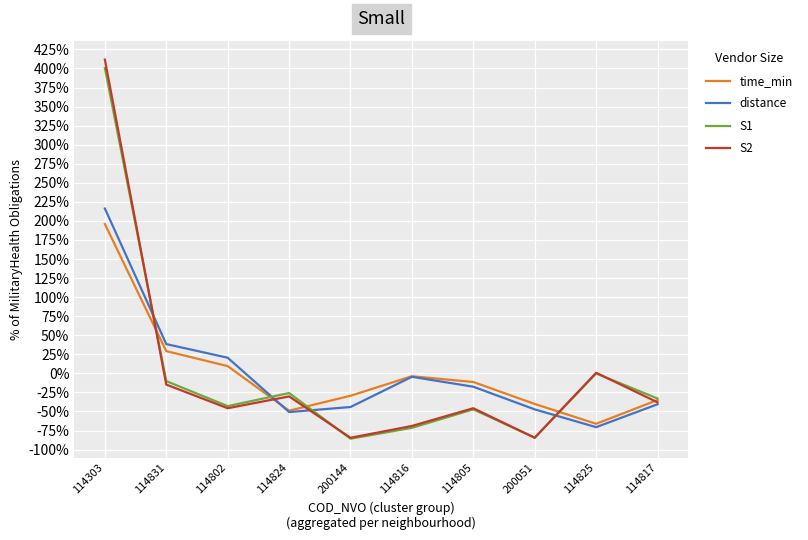

What is the highest value of the S1 series?

400.7